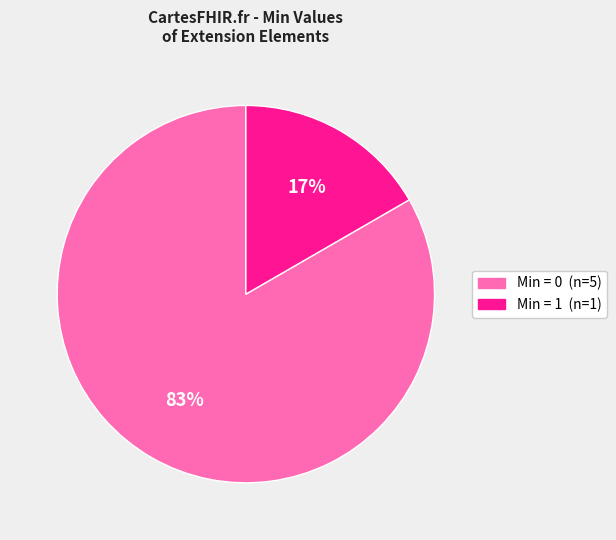

Is there any slice that represents more than half of the pie?

Yes